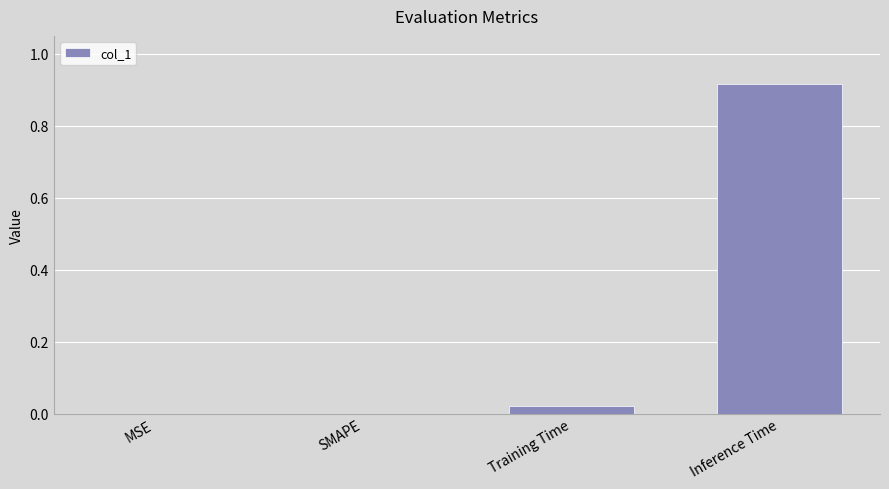

The value at Inference Time is 1.6. True or false?

False